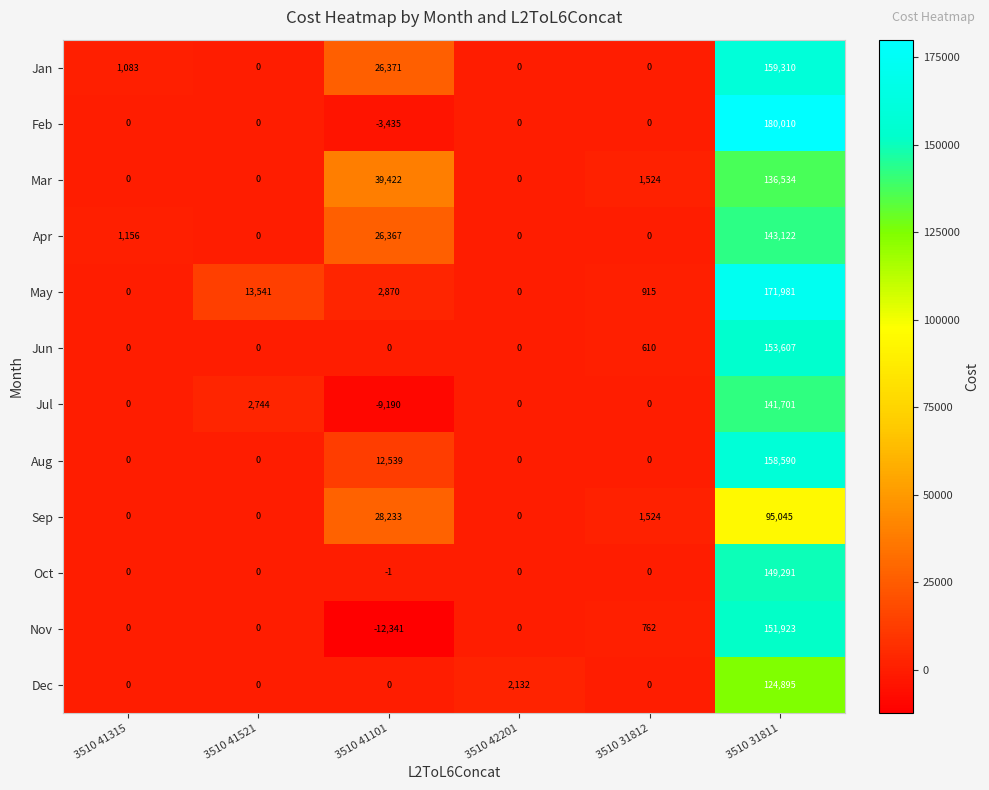

Which series has the largest total across all categories?

May